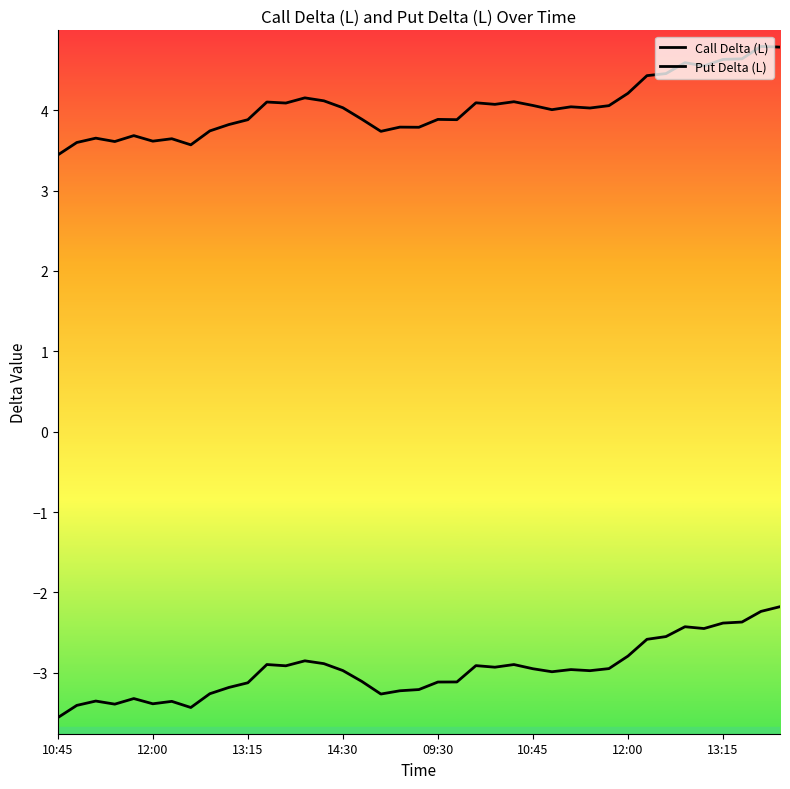

What is the difference between the maximum and minimum values in the Put Delta (L) series?

1.4